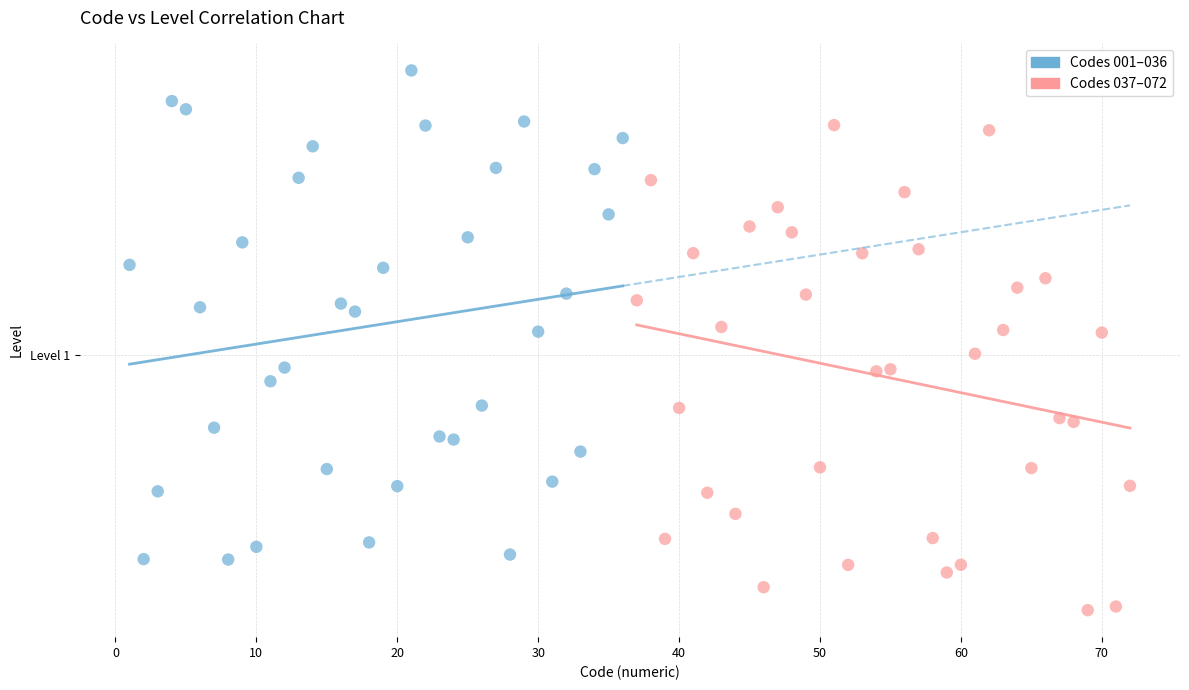

Which series has the widest spread of Y values?

Codes 001–036